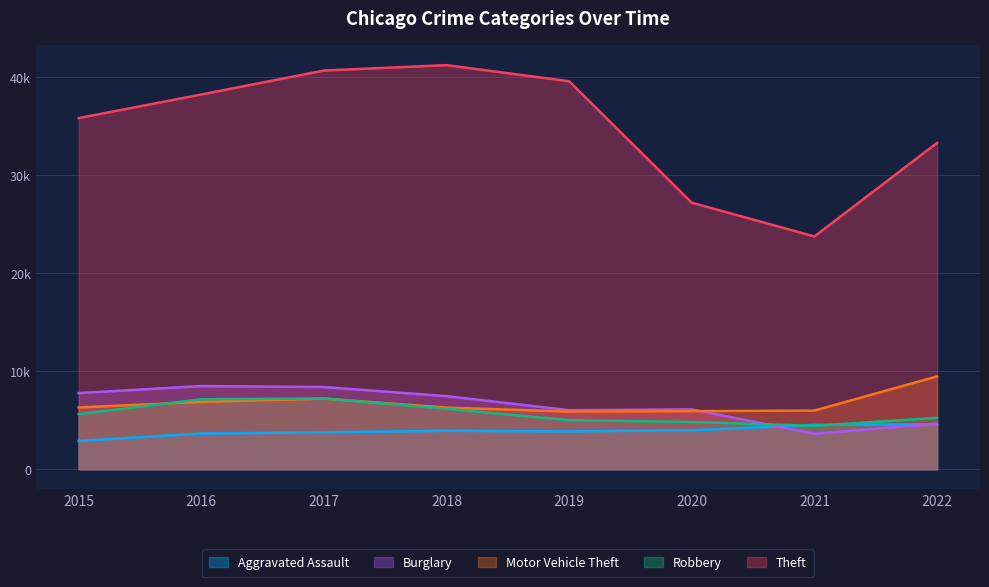

Which series has the largest range (max minus min)?

Theft